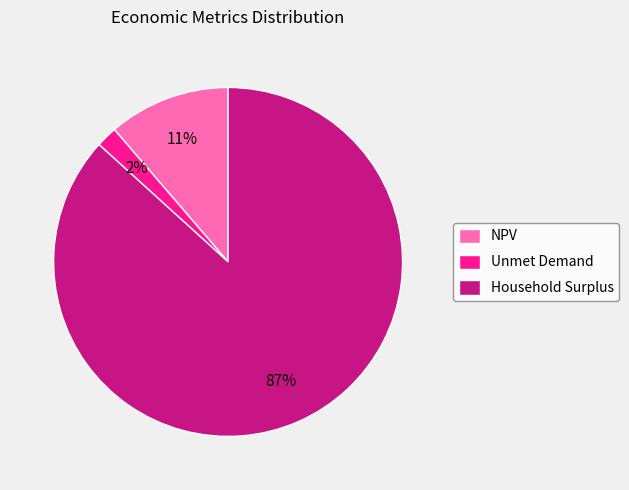

Is it true that Unmet Demand is 10% of the pie?

False